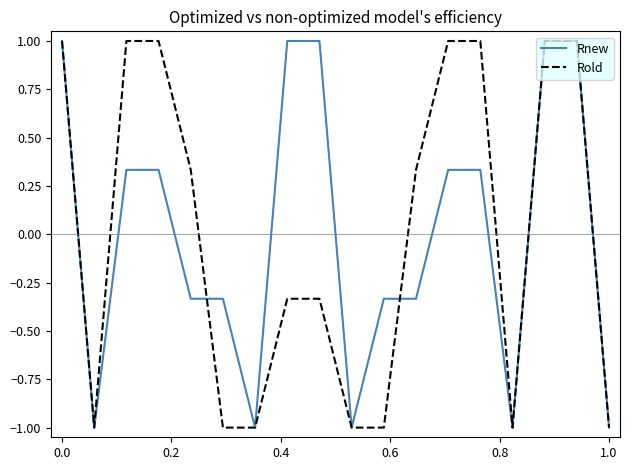

What is the greatest value displayed?

1.0